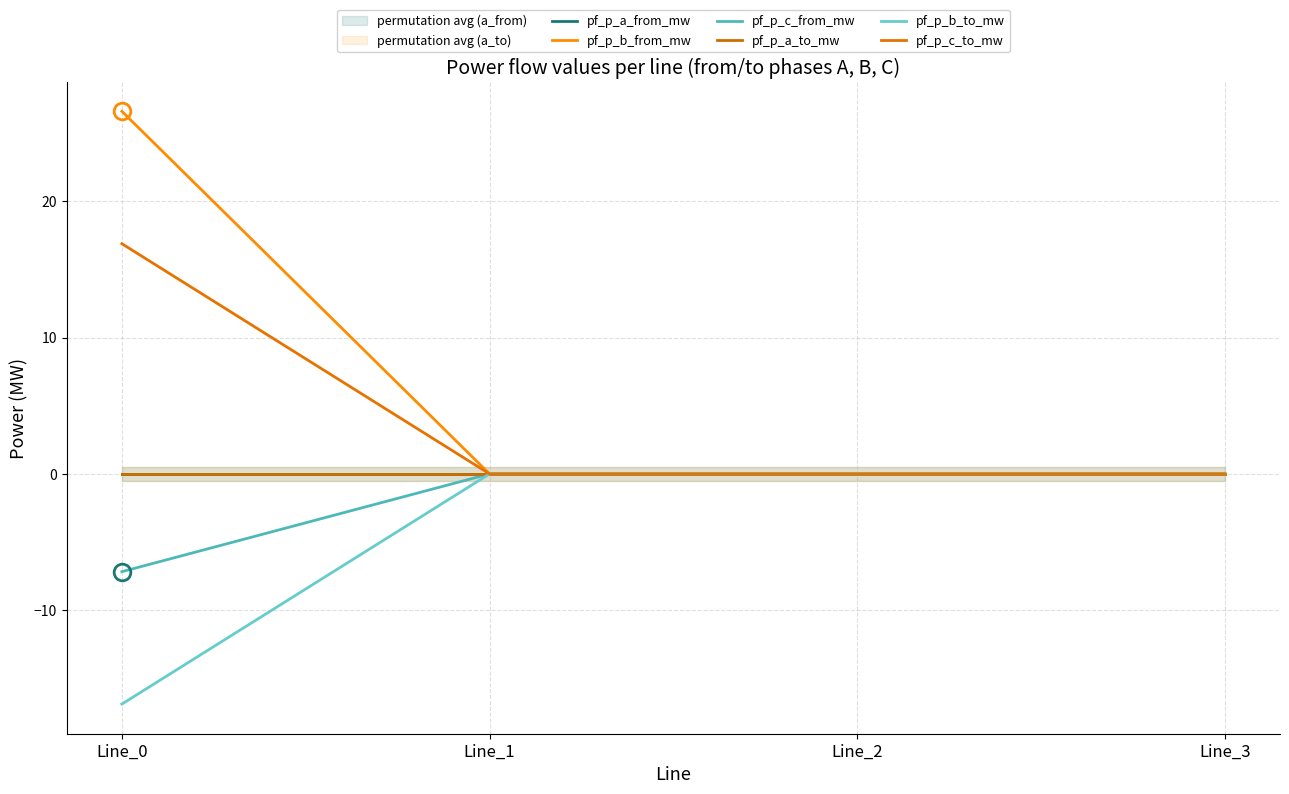

True or false: pf_p_a_from_mw has a value of -0.0 at Line_2.

True